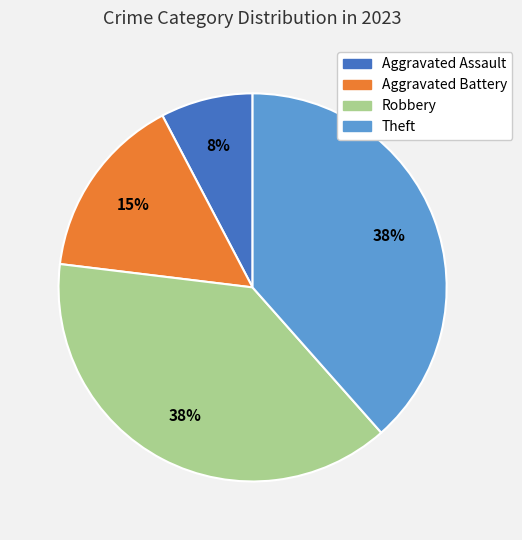

How many segments does this pie chart have?

4